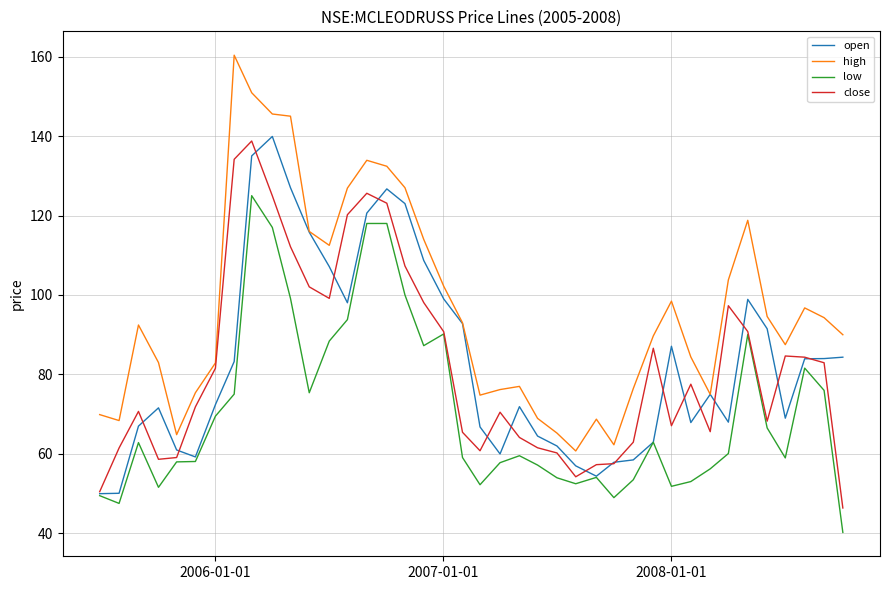

True or false: high and low cross at least once.

False